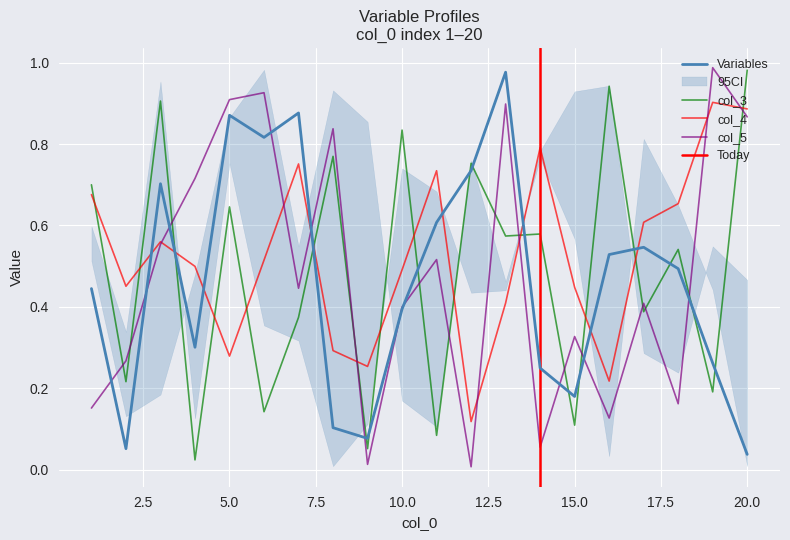

Rank the series by their average value, from highest to lowest.

col_4, col_3, col_5, Variables